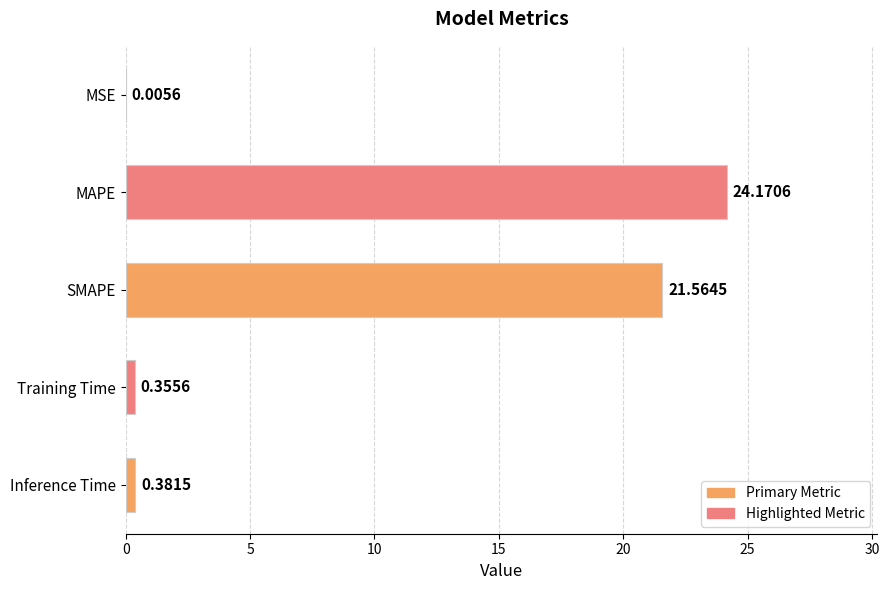

At which category does the chart reach its peak across all series?

MAPE